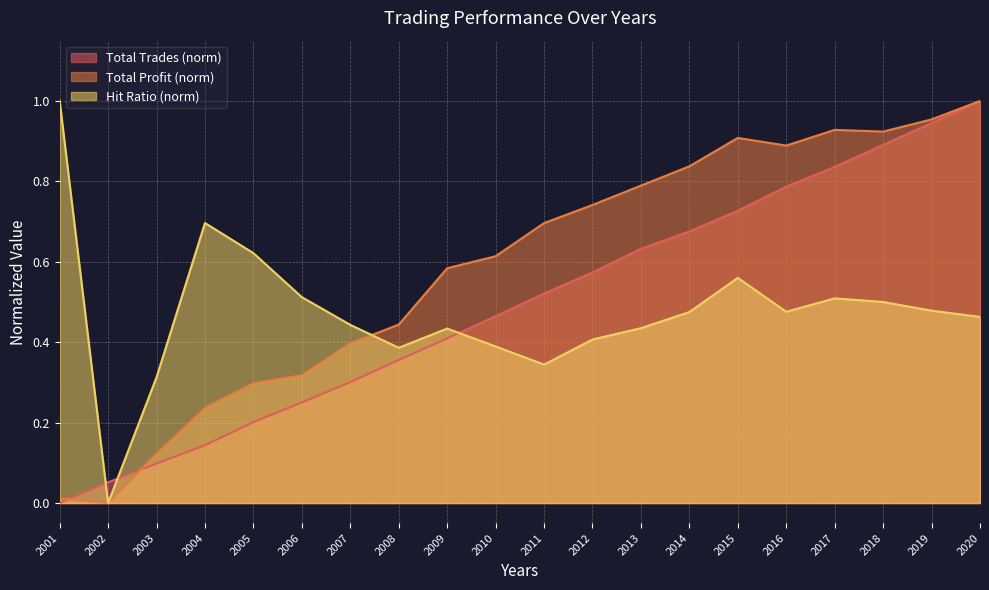

True or false: Total Profit and Hit Ratio intersect in this chart.

True